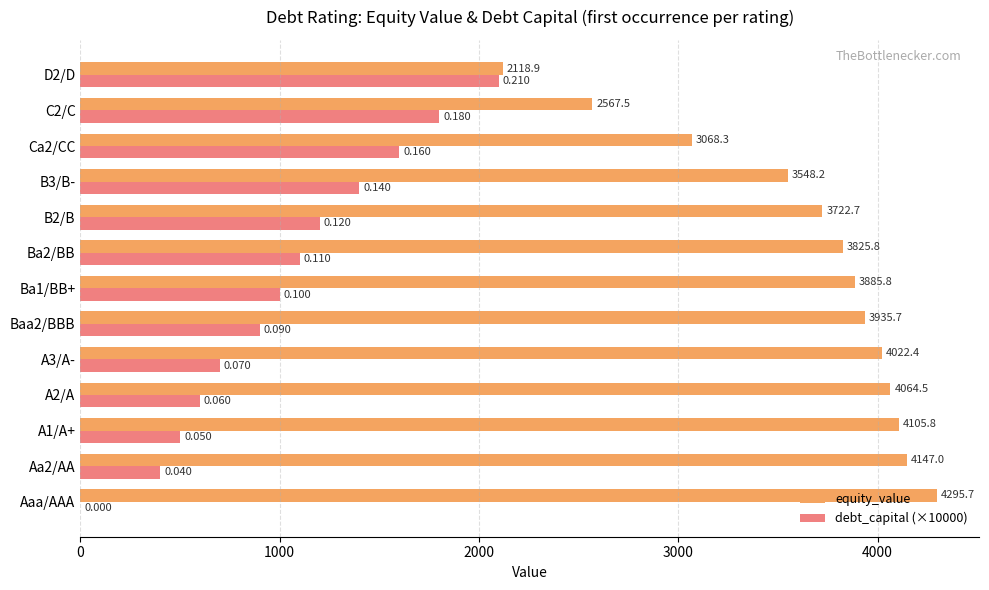

At which category does the chart reach its peak across all series?

Aaa/AAA